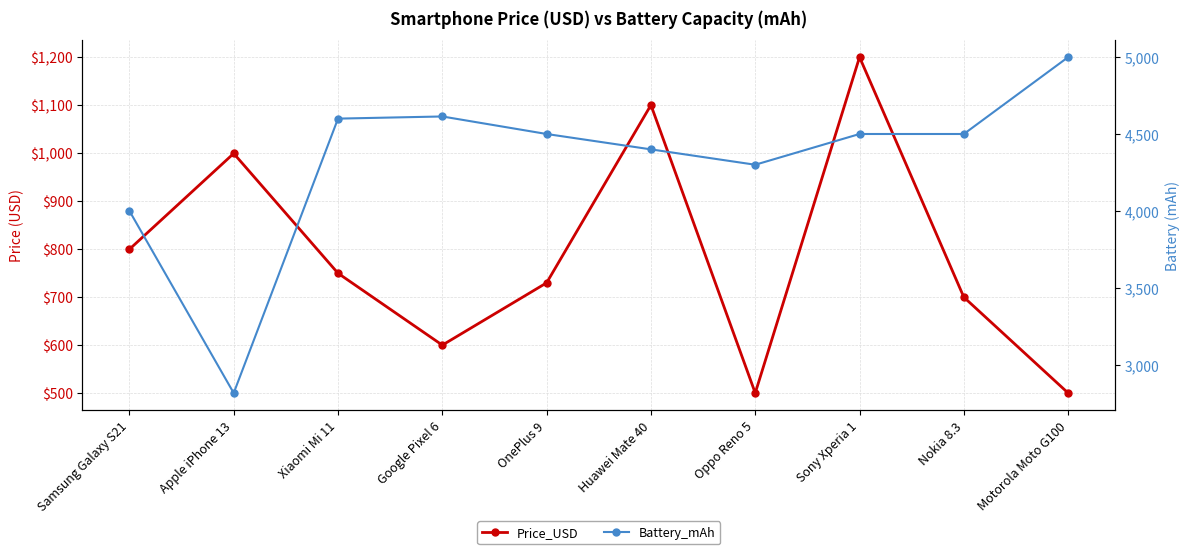

How many categories are shown in the chart?

10